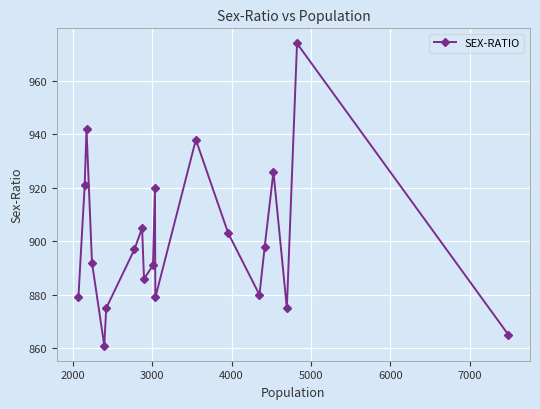

What is the greatest value displayed?

974